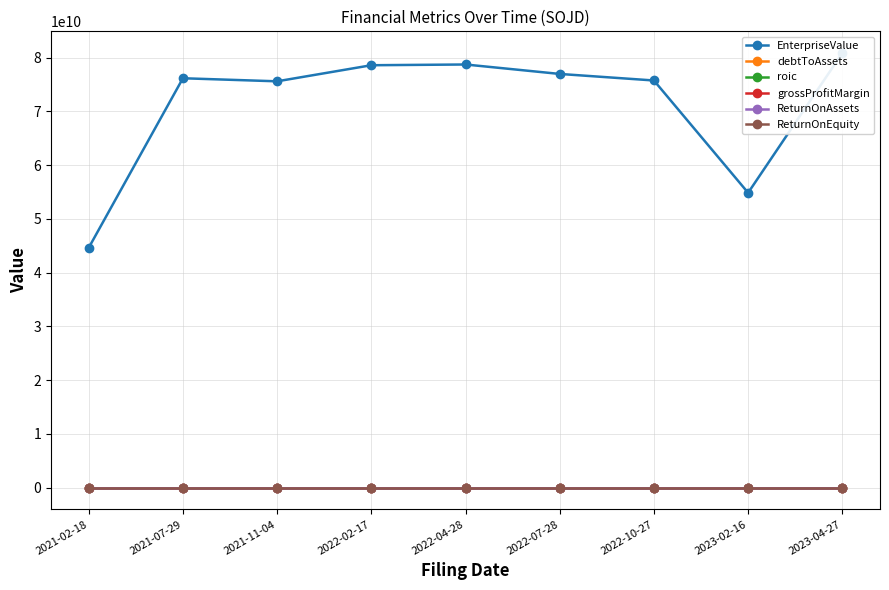

The value of grossProfitMargin at 2023-04-27 is 0.7. True or false?

True